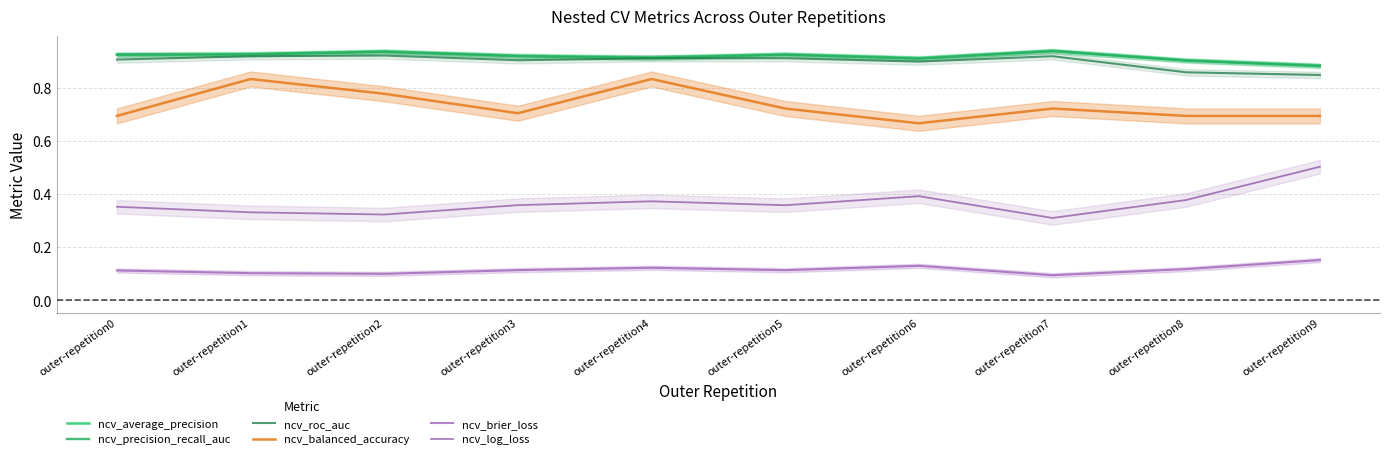

At which category does the chart reach its minimum across all series?

outer-repetition7